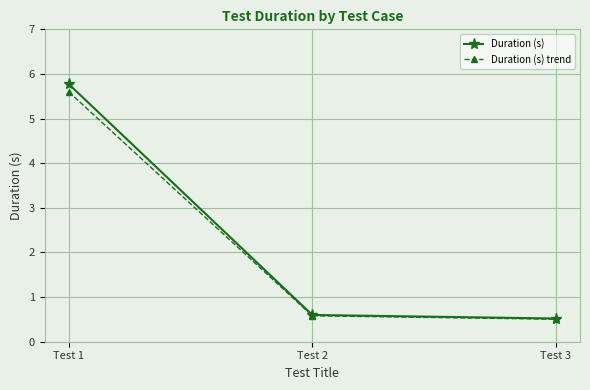

Rank the series by their average value, from highest to lowest.

Duration (s), Duration (s) trend